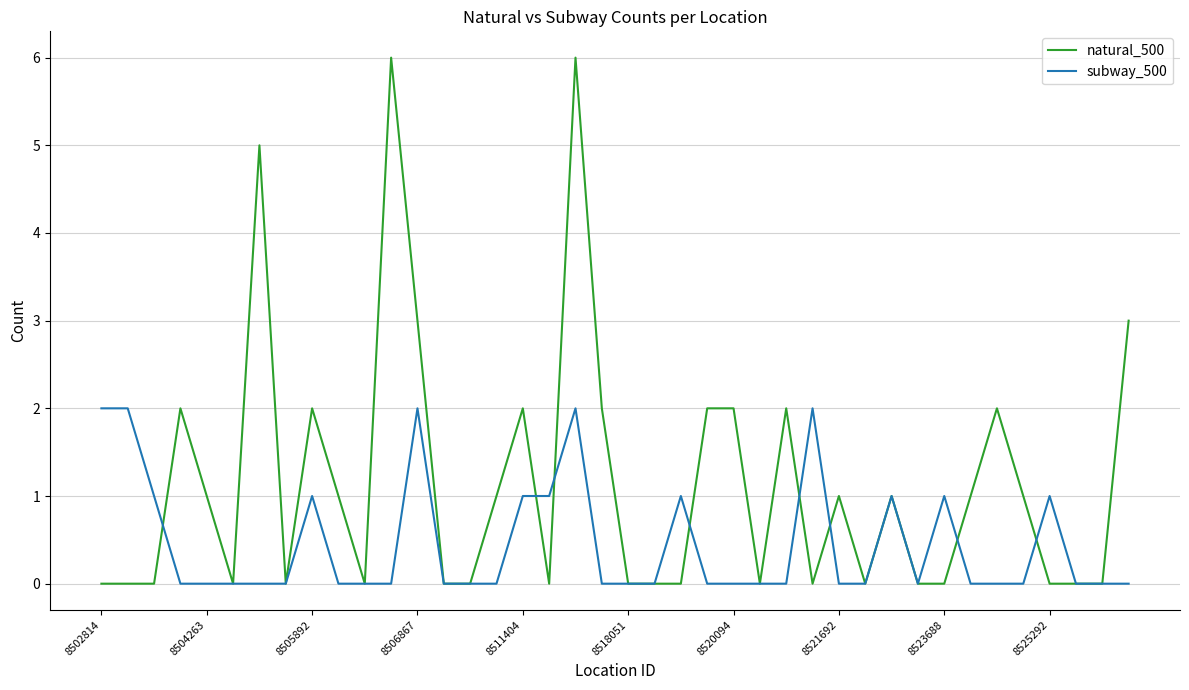

Which series has the largest total across all categories?

natural_500